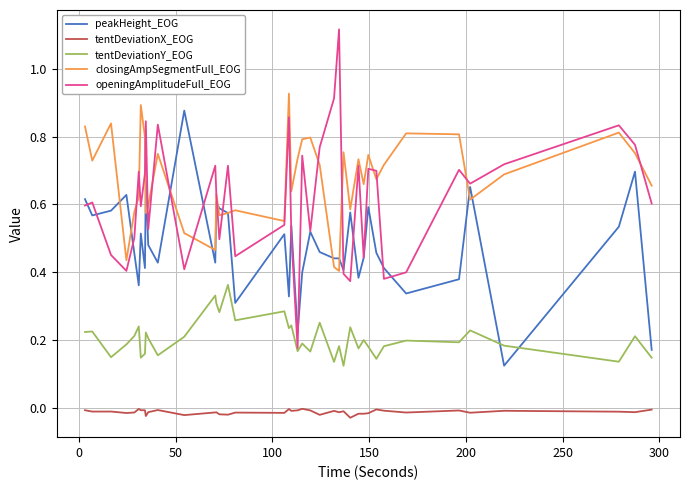

Which series has the largest total across all categories?

closingAmpSegmentFull_EOG